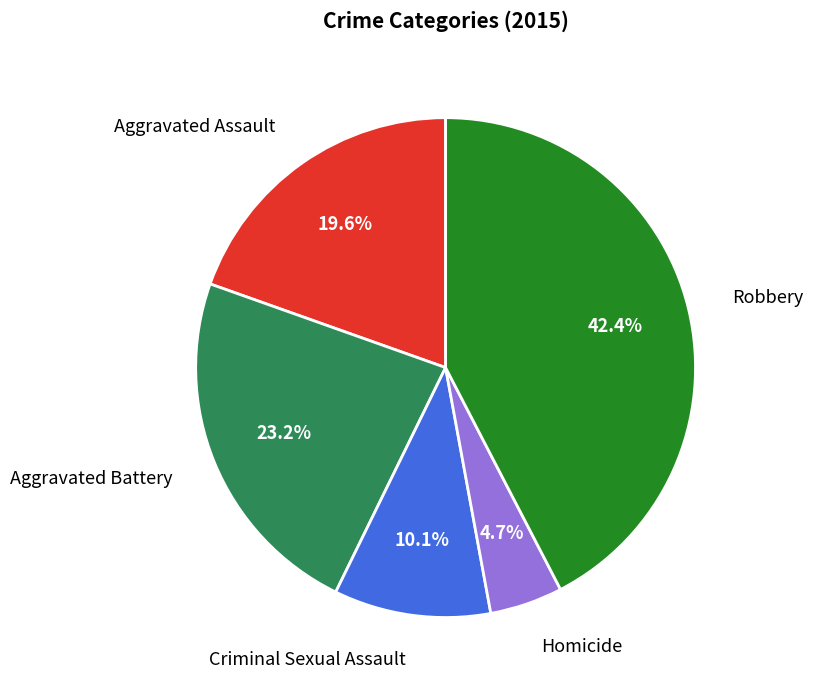

Does any single category account for the majority?

No